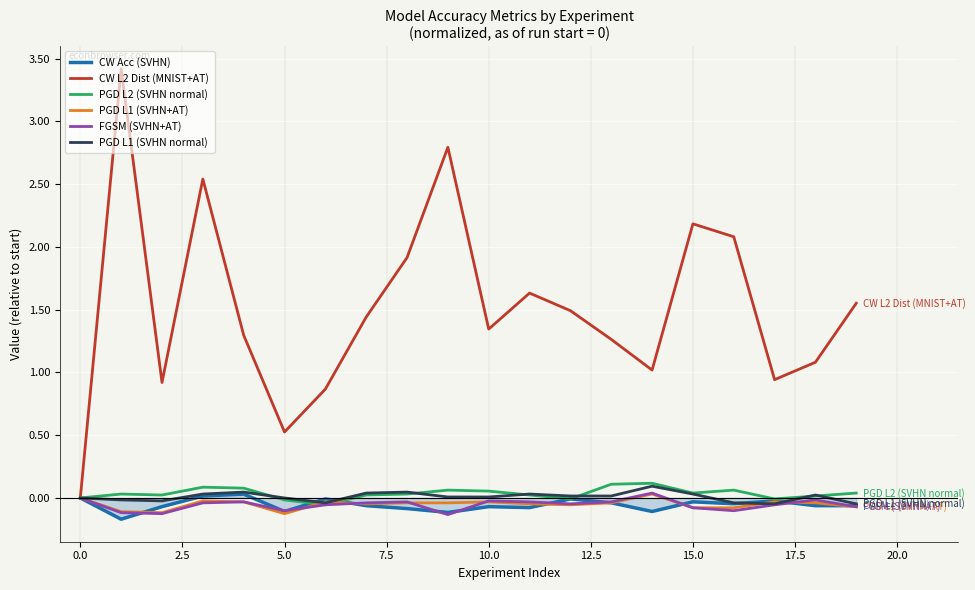

Which series has the widest spread of values?

CW L2 Dist (MNIST+AT)